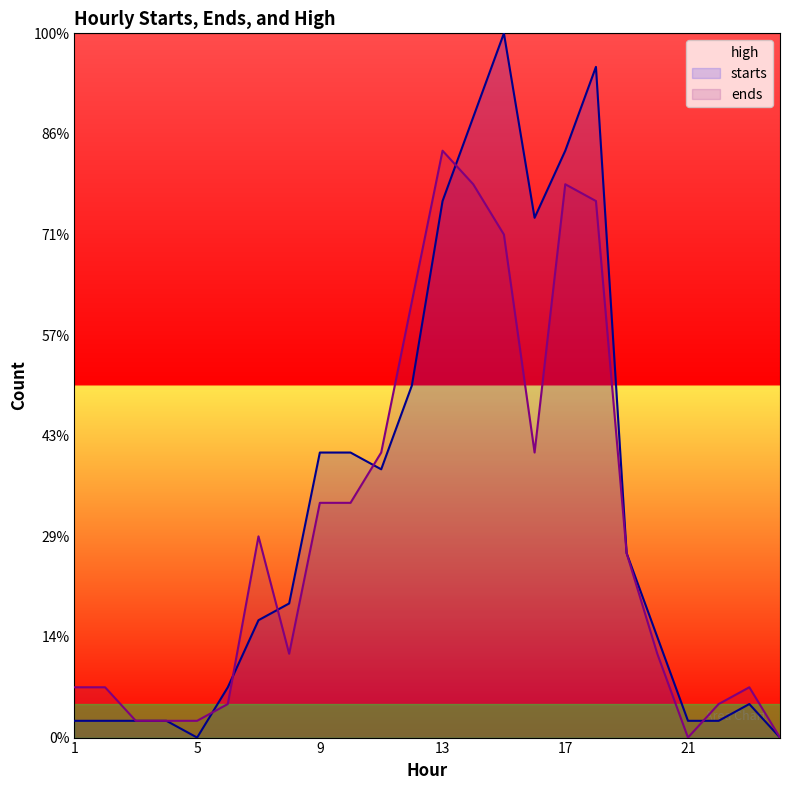

How many data points in starts are less than 8?

12